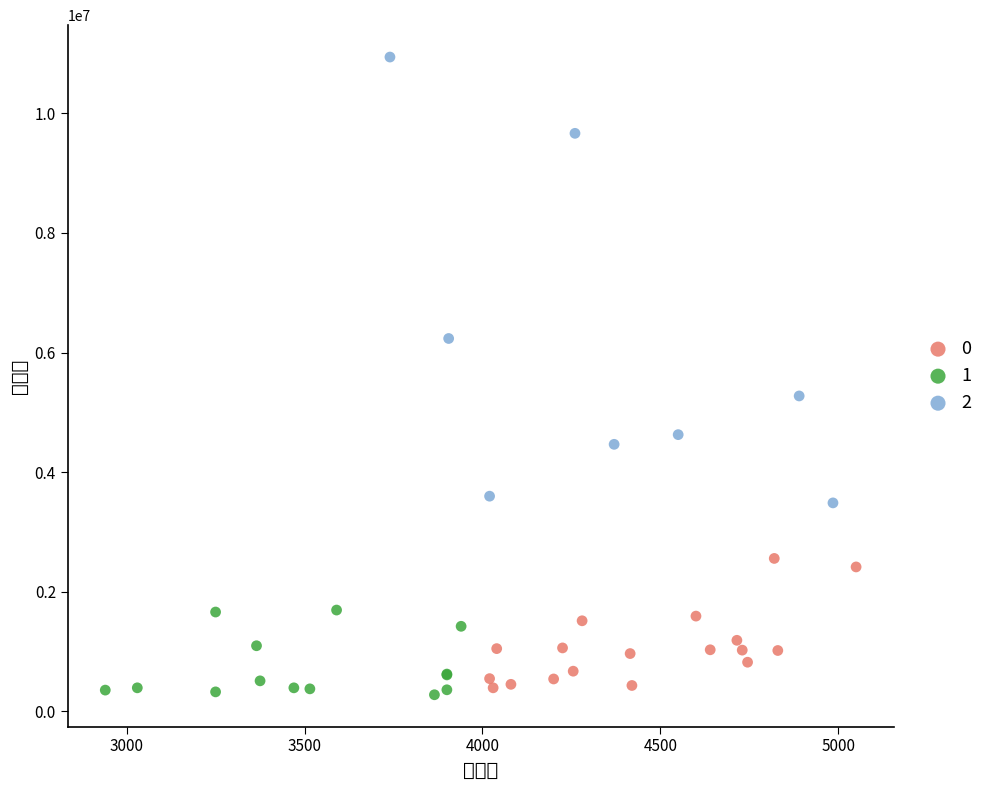

Which series contains the lowest Y value?

1